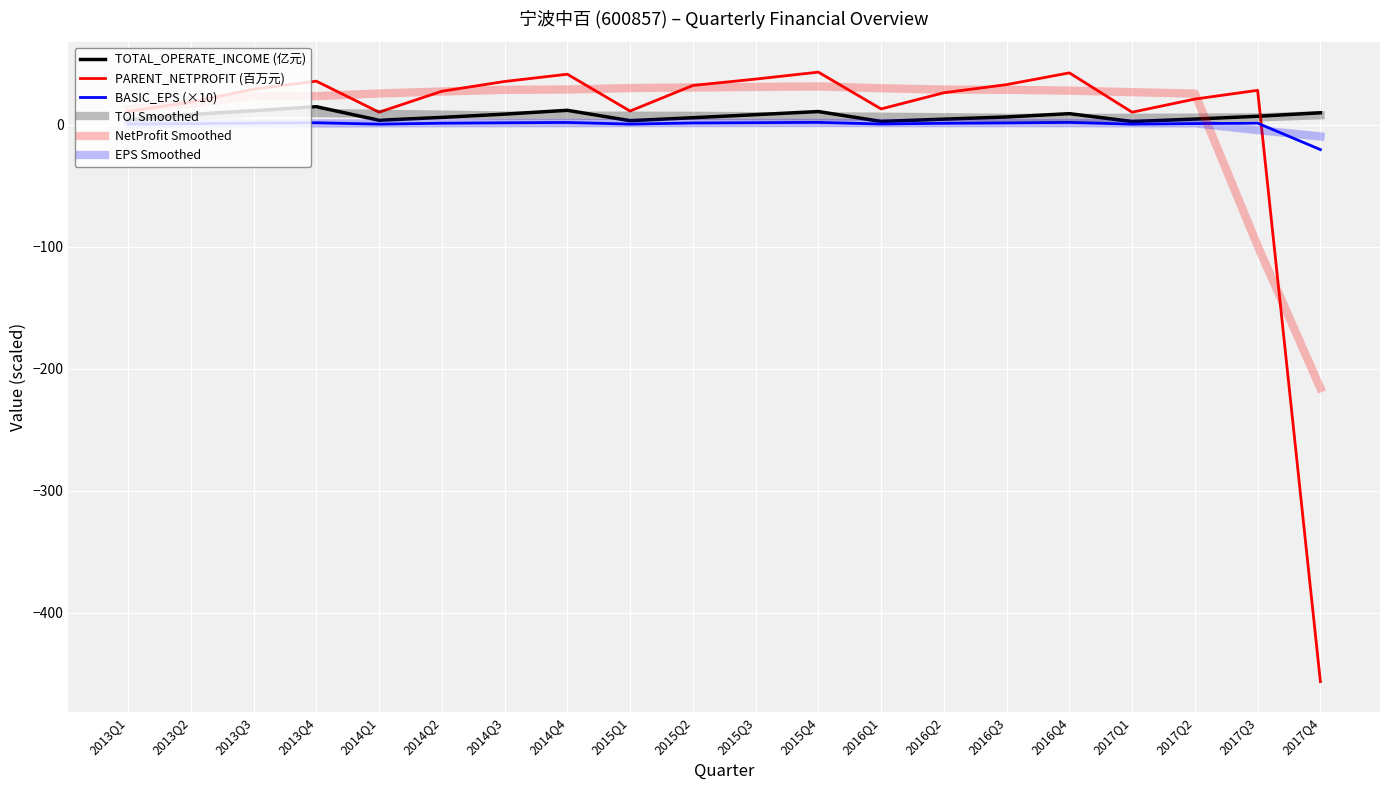

True or false: NetProfit Smoothed has a value of 28.8 at 2016Q2.

True